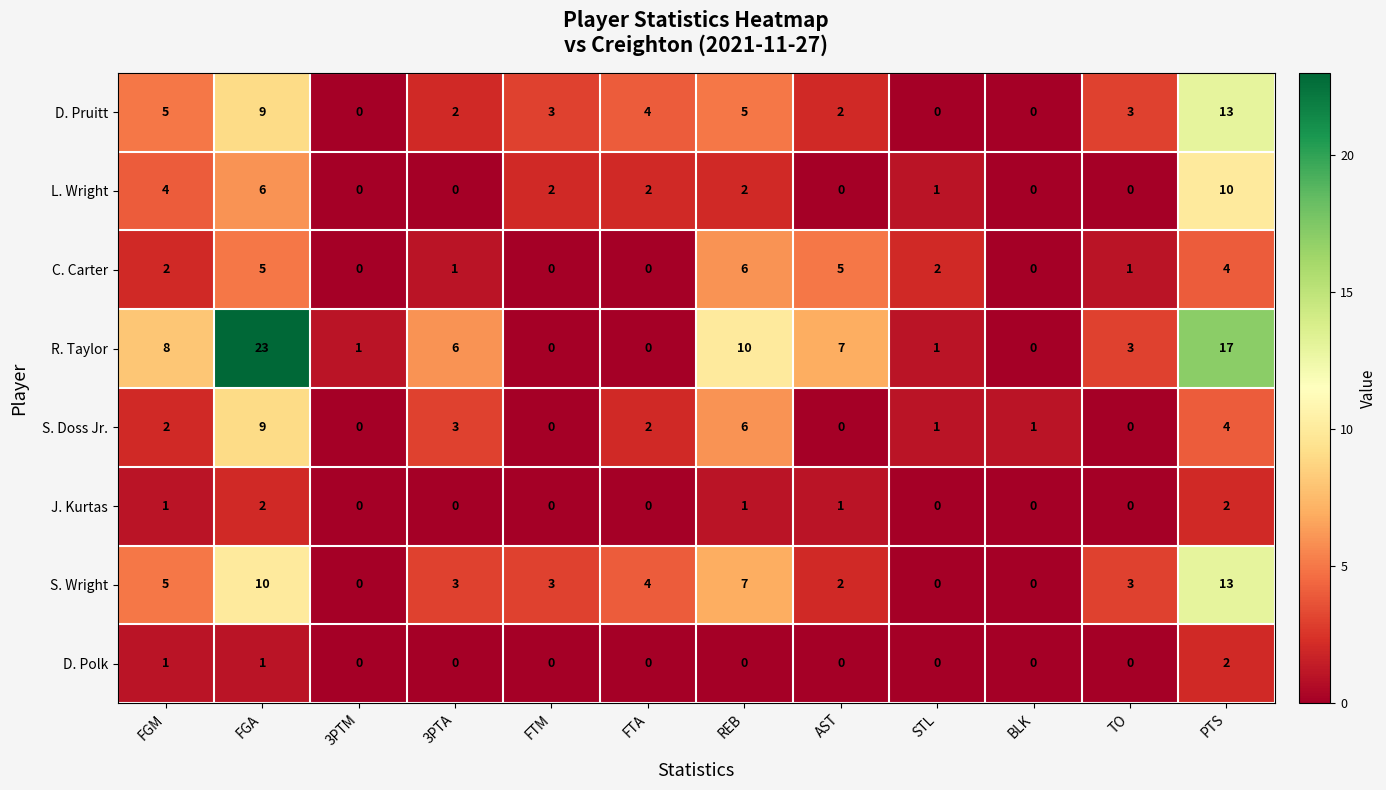

Which series has the widest spread of values?

R. Taylor